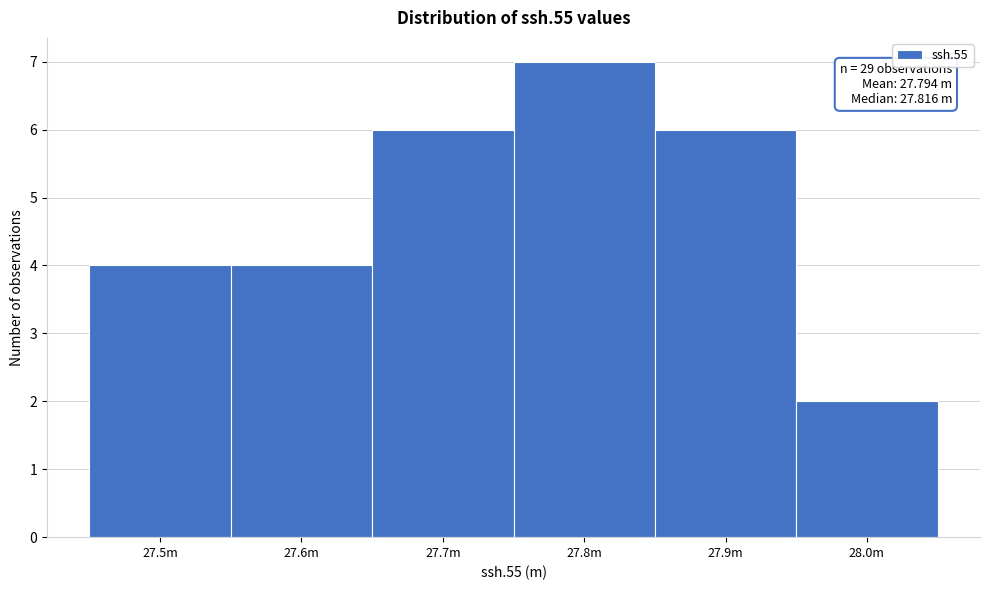

Reading left to right, what are all the values shown in this chart?

4	4	6	7	6	2